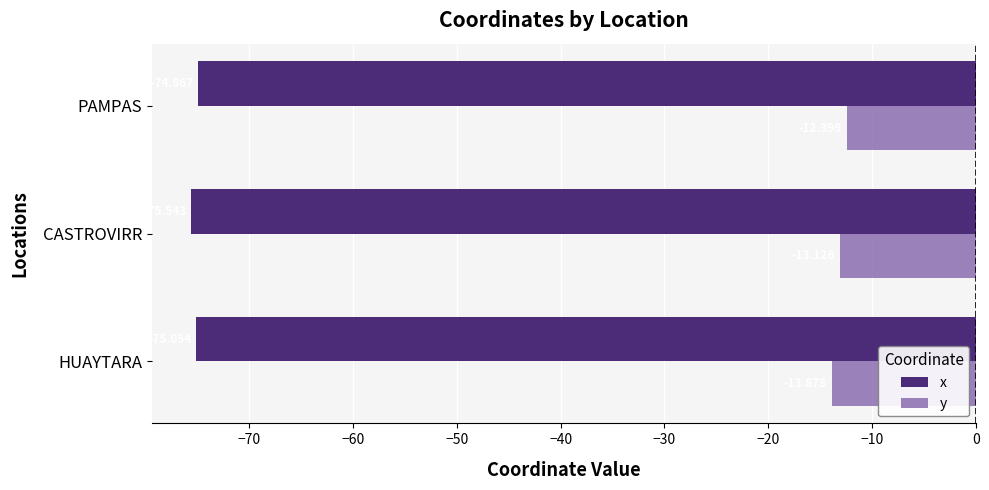

Which label corresponds to the largest value in the chart?

PAMPAS